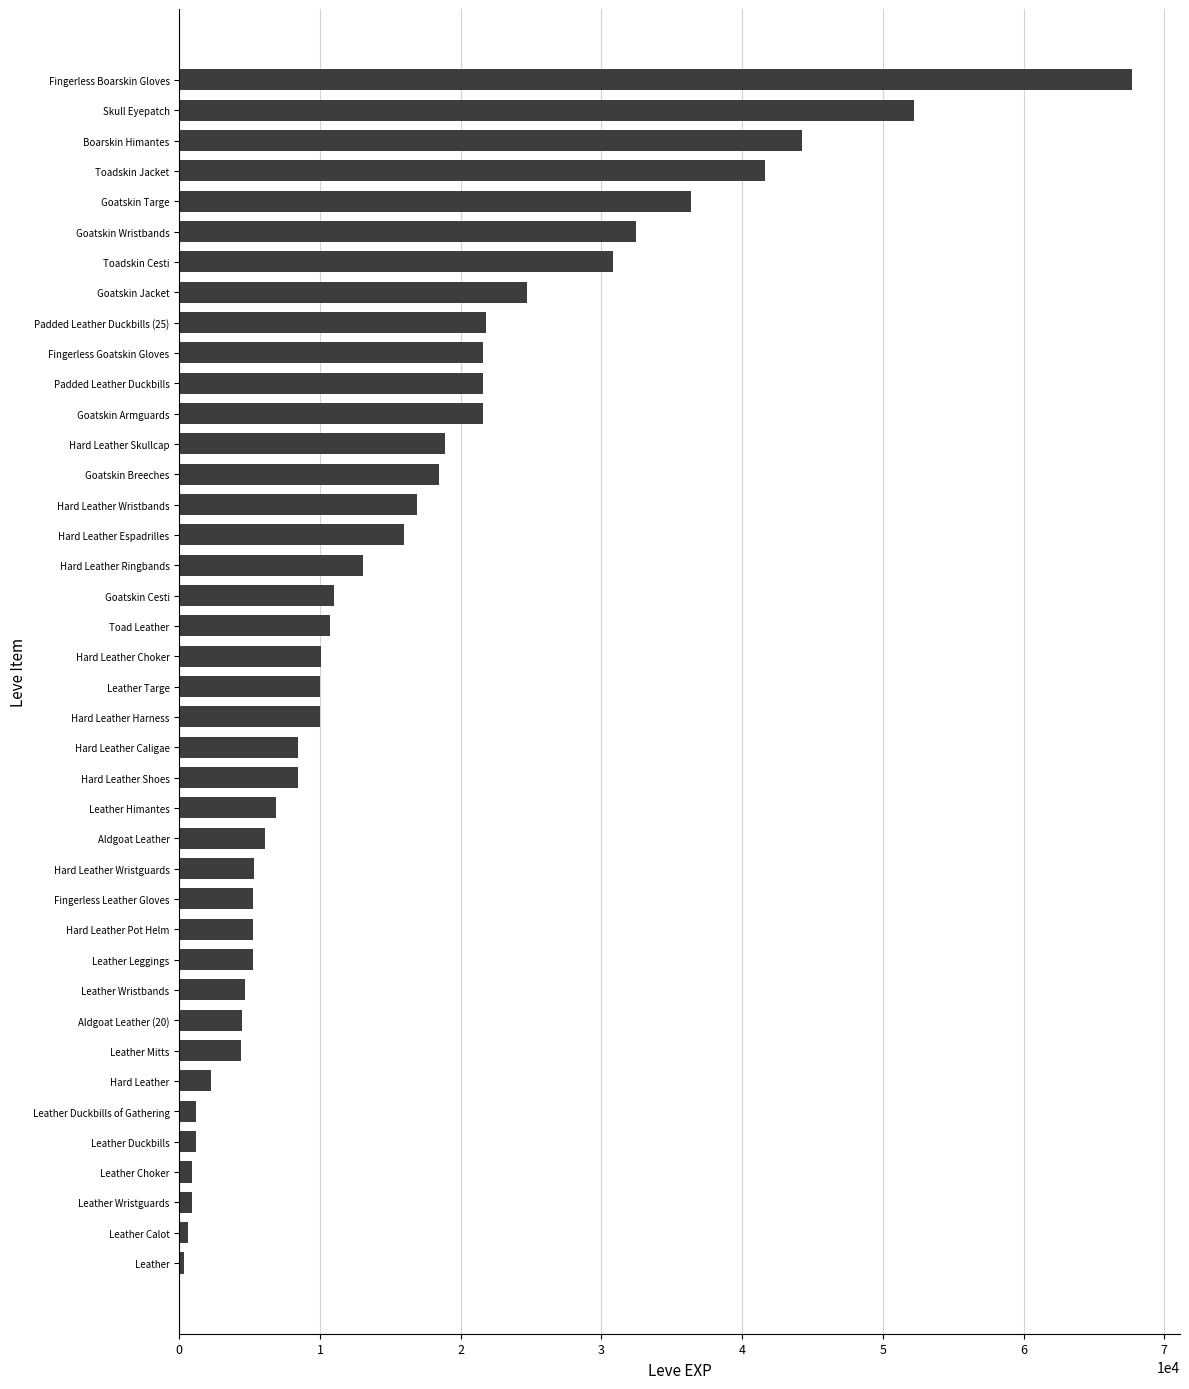

True or false: the data shows 6110 at Aldgoat Leather.

True